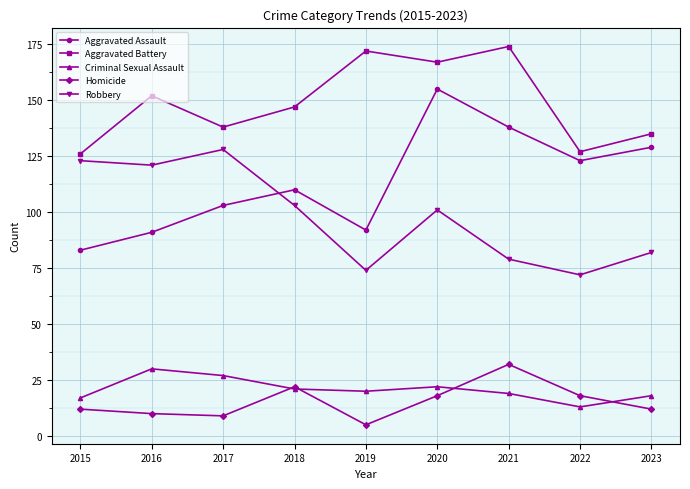

What is the sum of the Criminal Sexual Assault values at 2023 and 2018?

39